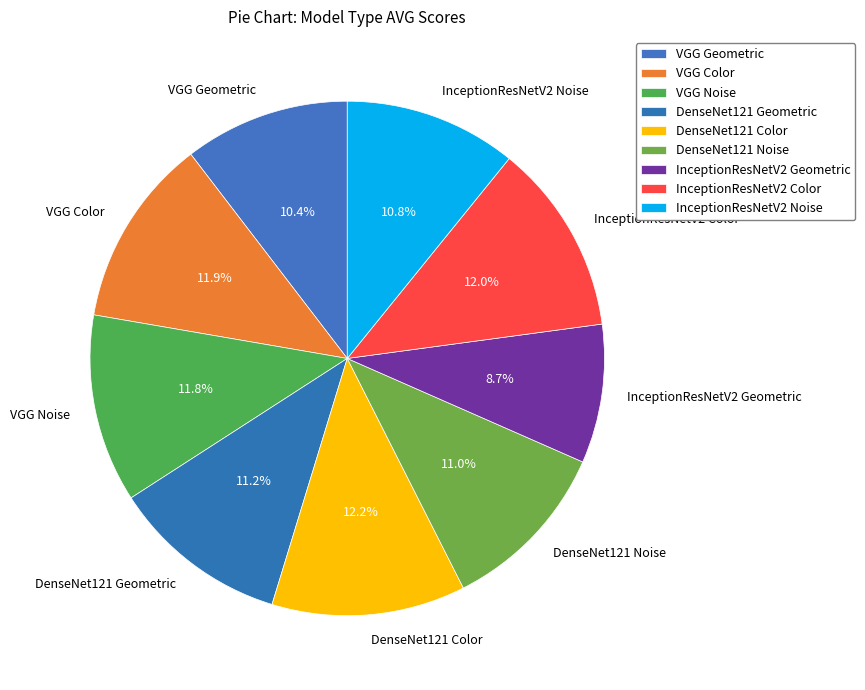

How many segments does this pie chart have?

9